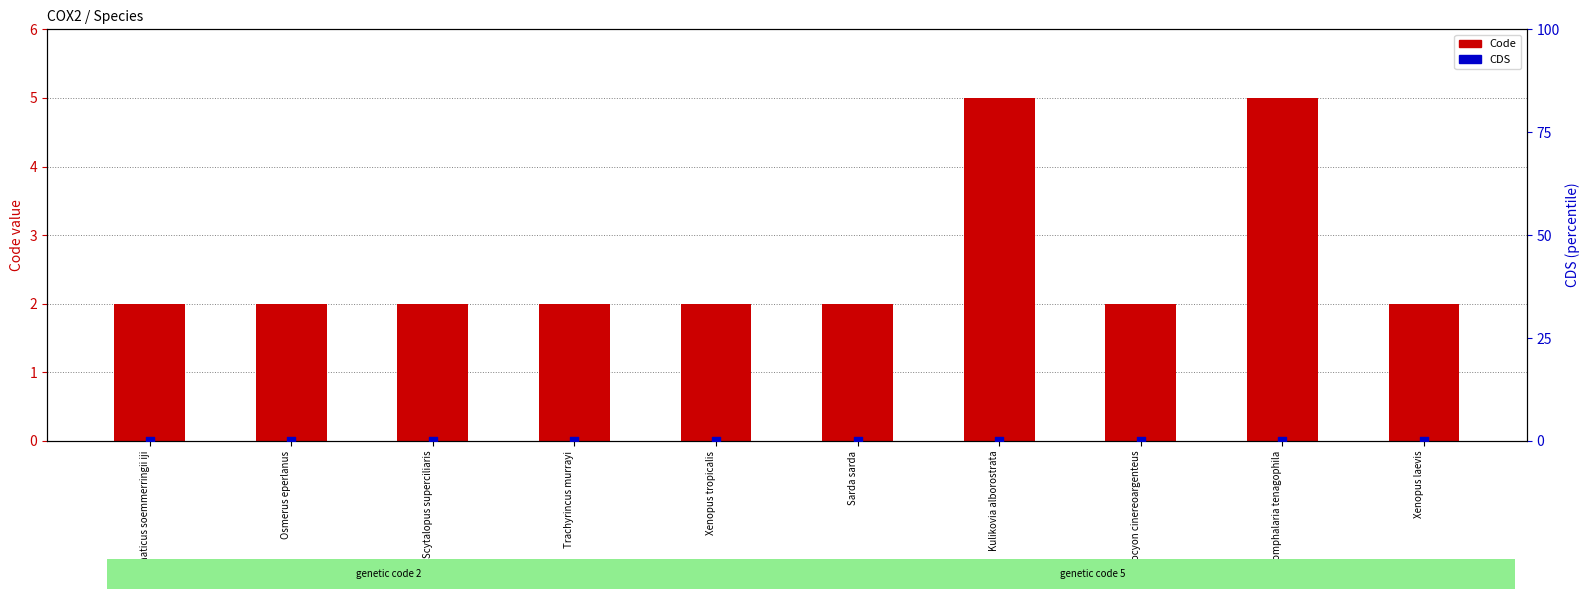

What are all the series names shown in the legend?

Code, CDS